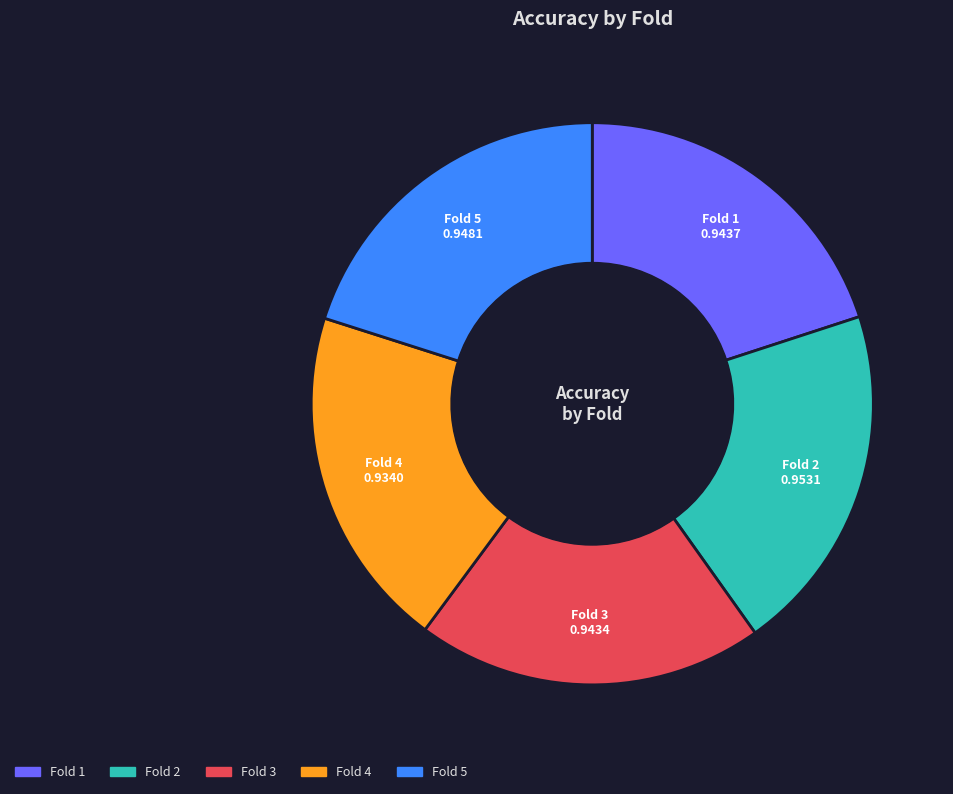

Is there a majority slice in this chart?

No